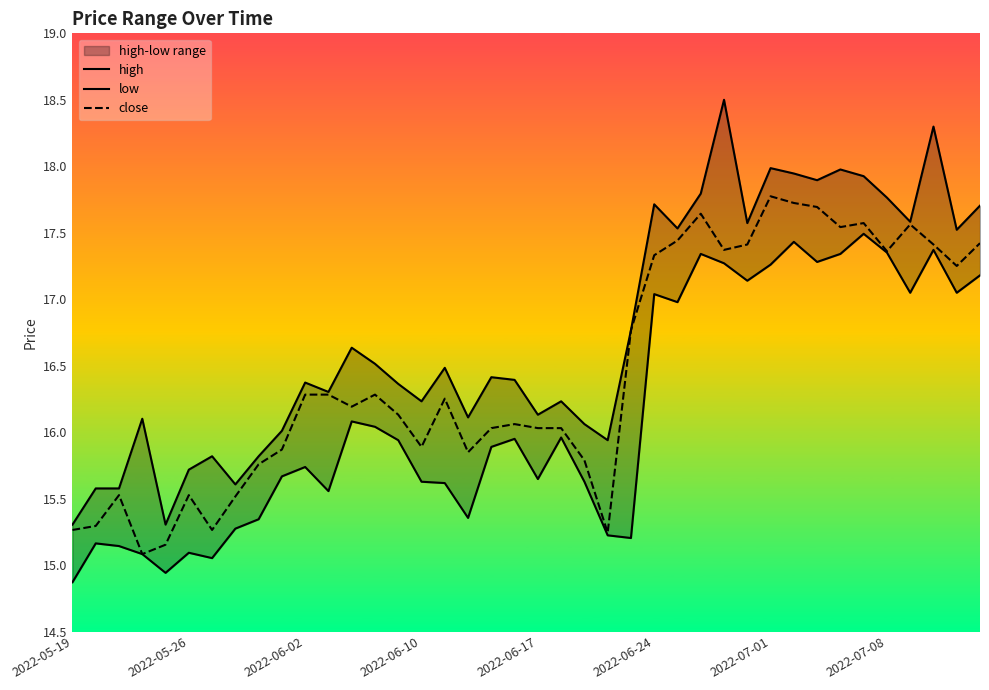

At which category does the chart reach its minimum across all series?

2022-05-19